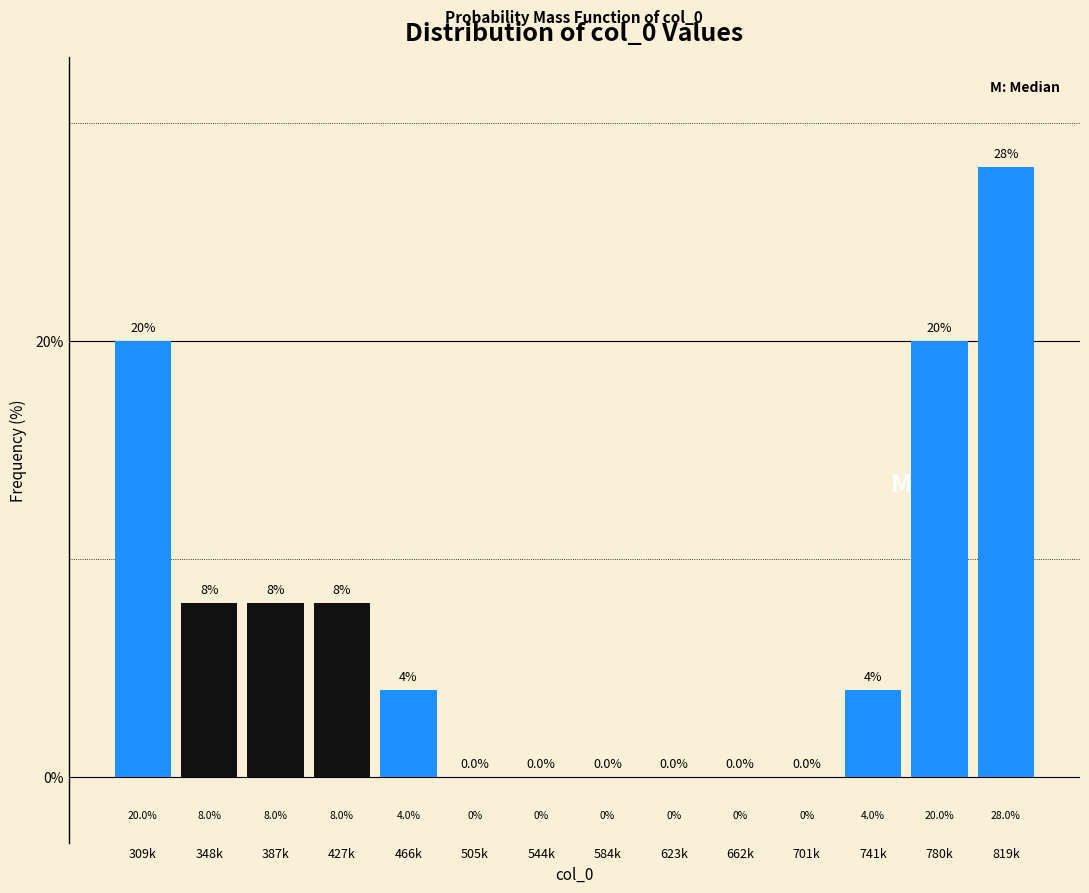

Reading left to right, what are all the values shown in this chart?

309k=20.0	348k=8.0	387k=8.0	427k=8.0	466k=4.0	505k=0.0	544k=0.0	584k=0.0	623k=0.0	662k=0.0	701k=0.0	741k=4.0	780k=20.0	819k=28.0